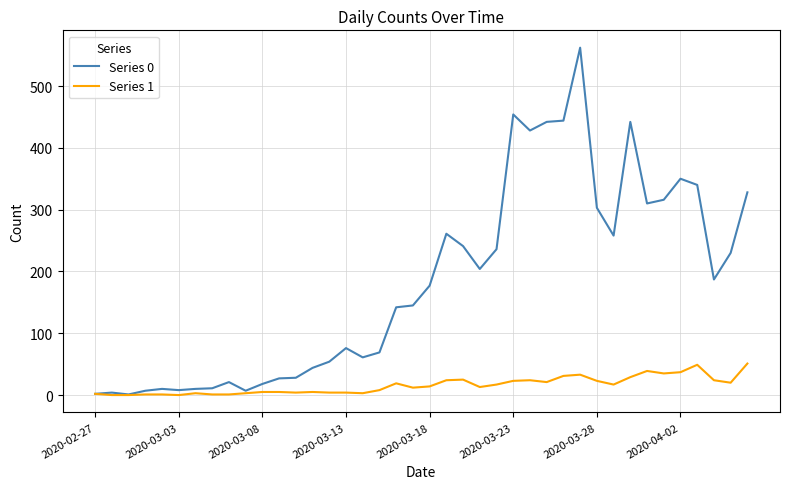

What is the maximum value shown in the chart?

562